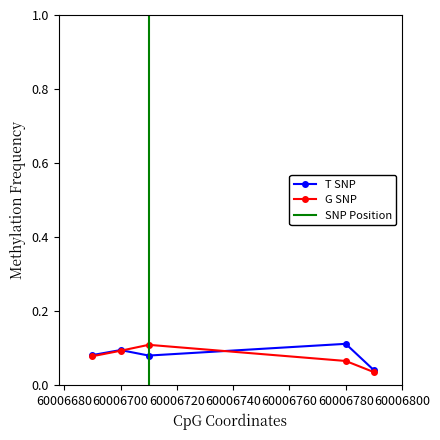

How many G SNP values are between 0 and 1?

5